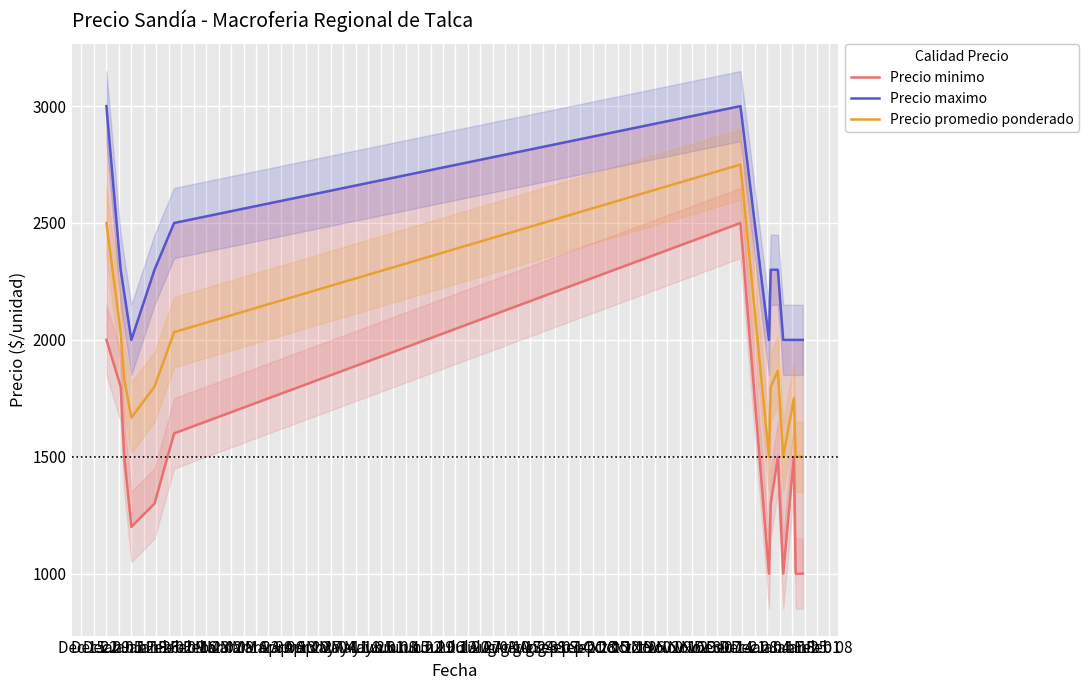

What is the minimum value for Precio promedio ponderado?

1500